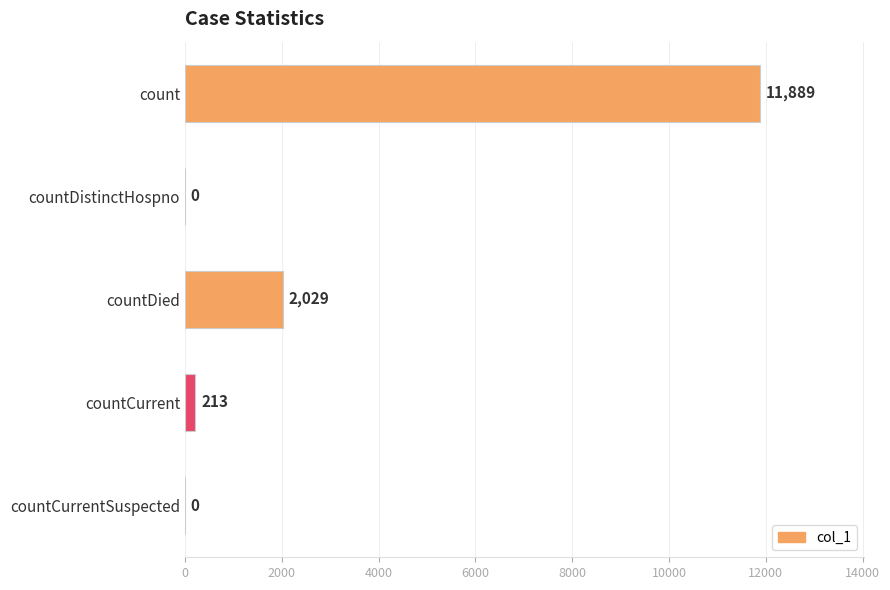

True or false: the data shows 2029 at countDied.

True